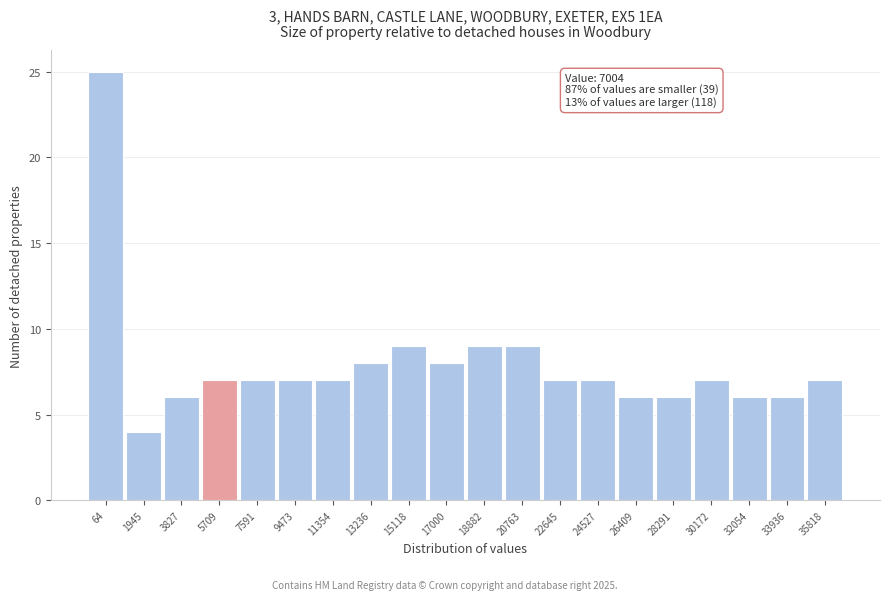

Reading right to left, transcribe all the data shown in this chart.

35818=7	33936=6	32054=6	30172=7	28291=6	26409=6	24527=7	22645=7	20763=9	18882=9	17000=8	15118=9	13236=8	11354=7	9473=7	7591=7	5709=7	3827=6	1945=4	64=25